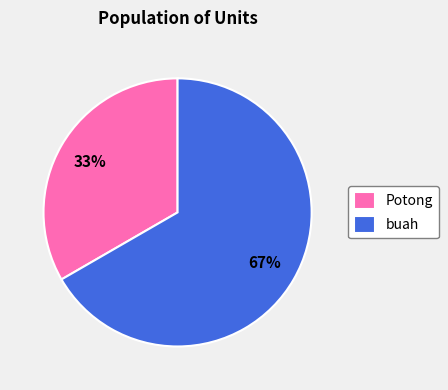

Between buah and Potong, which is larger?

buah